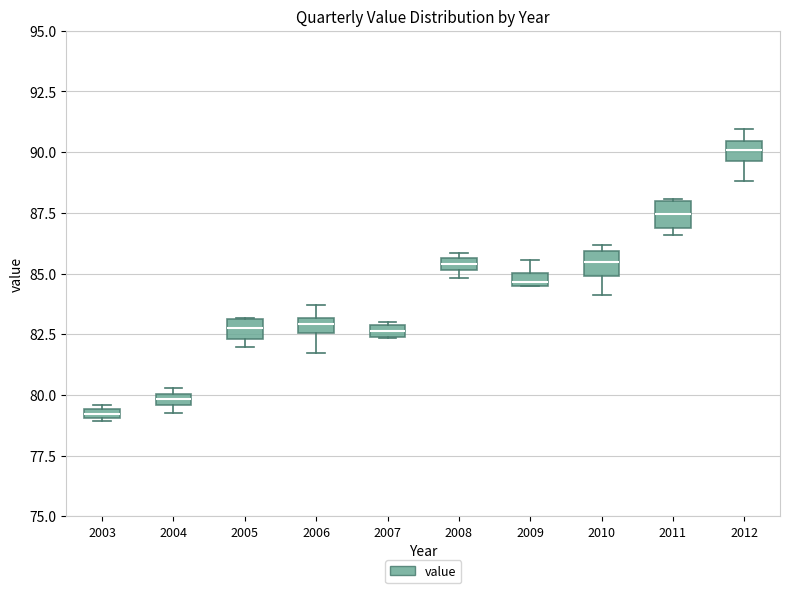

Where does the median line of the box at x = 2012 sit on the y-axis? The values are not printed on the chart, so give them approximately, as read against the axis.

90.0